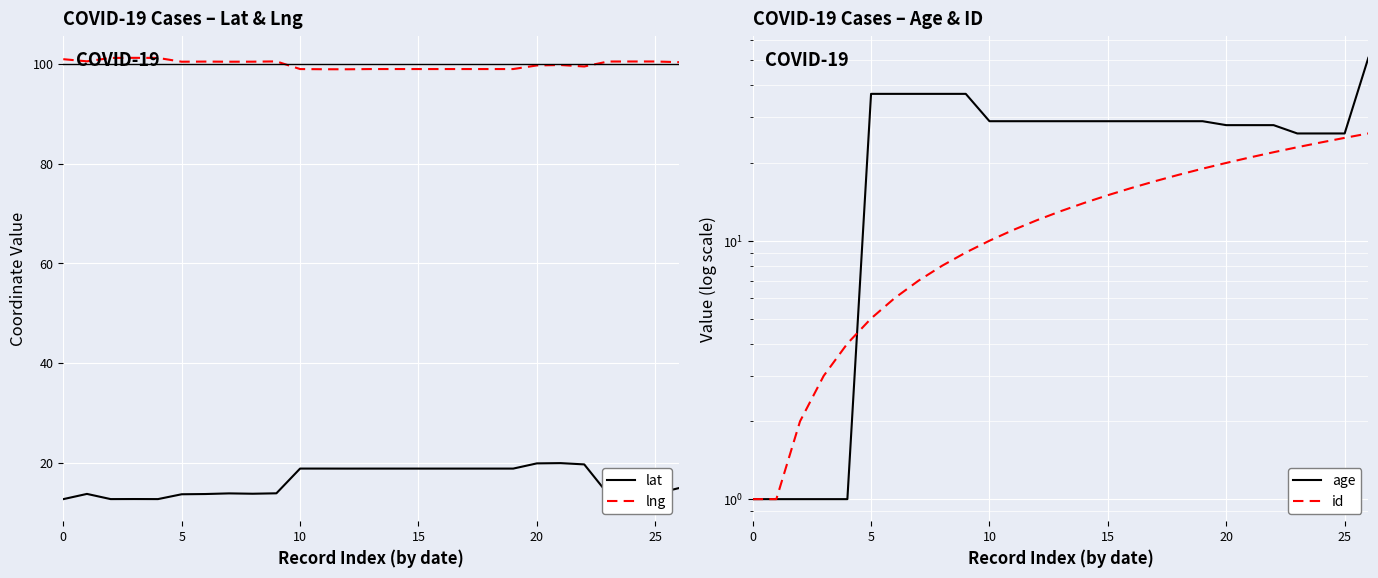

What is the label of the 14th point from the right?

13